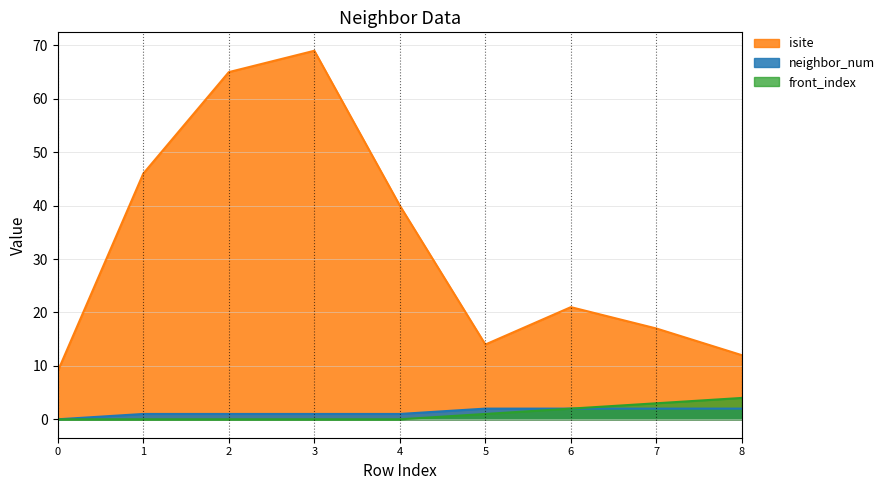

Reading left to right, extract all data points from this chart.

isite: 9	46	65	69	40	14	21	17	12
neighbor_num: 0	1	1	1	1	2	2	2	2
front_index: 0	0	0	0	0	1	2	3	4